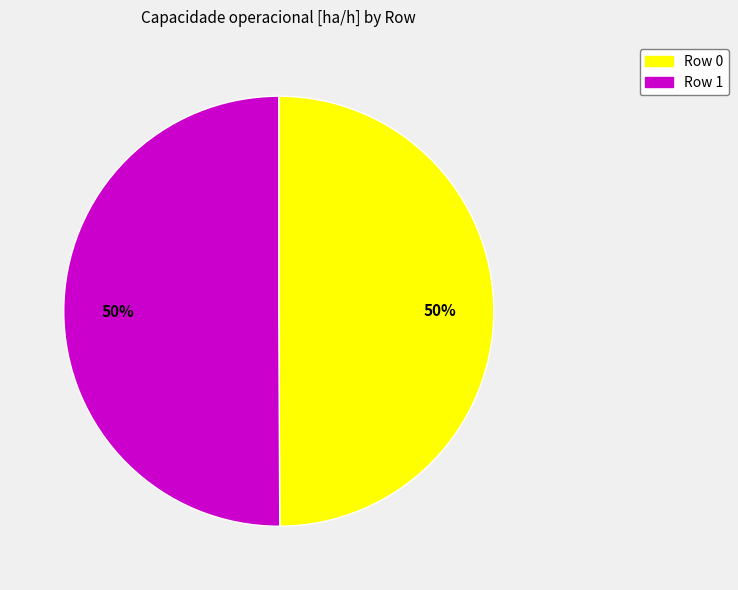

To the nearest percent, what percentage of the pie is Row 0?

50%